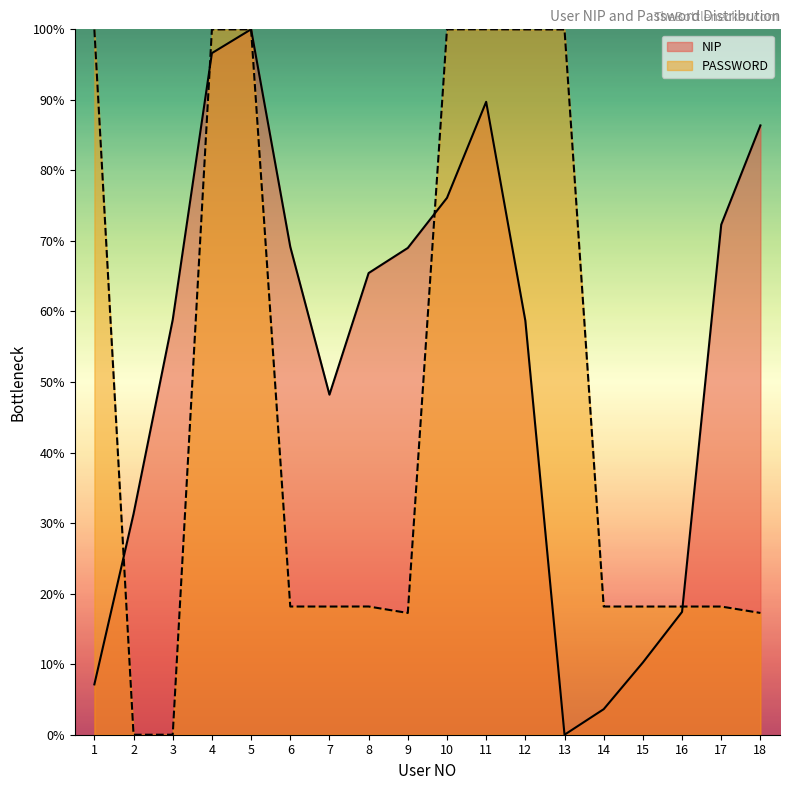

How many data points in NIP are above 65?

9